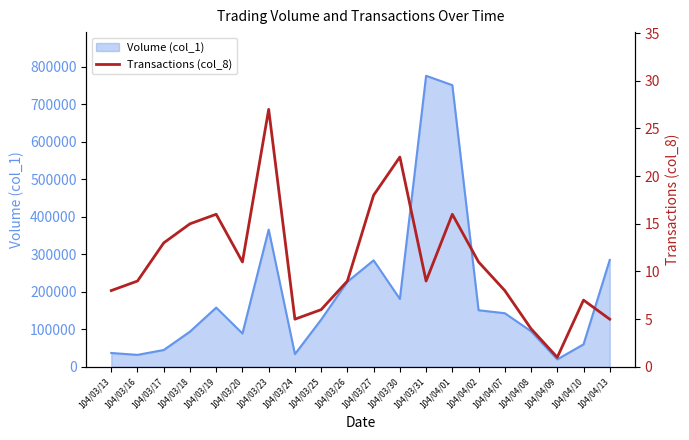

What is the sum of all values?

220